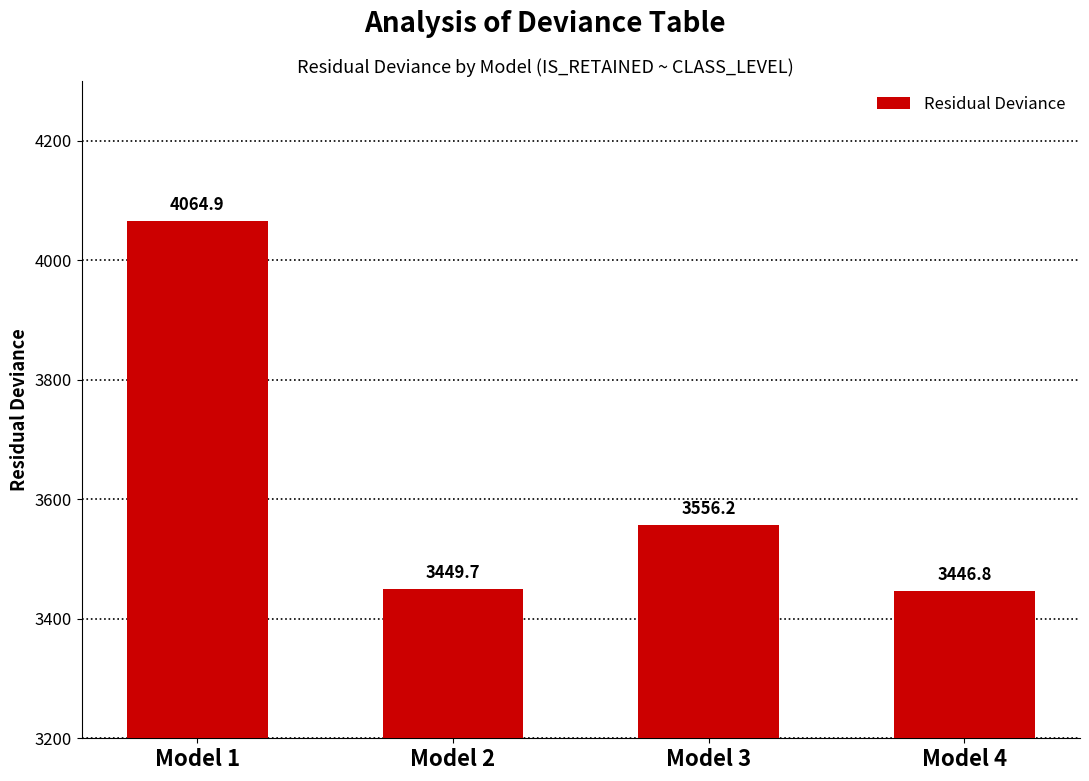

List the labels in order of value, smallest first.

Model 4, Model 2, Model 3, Model 1